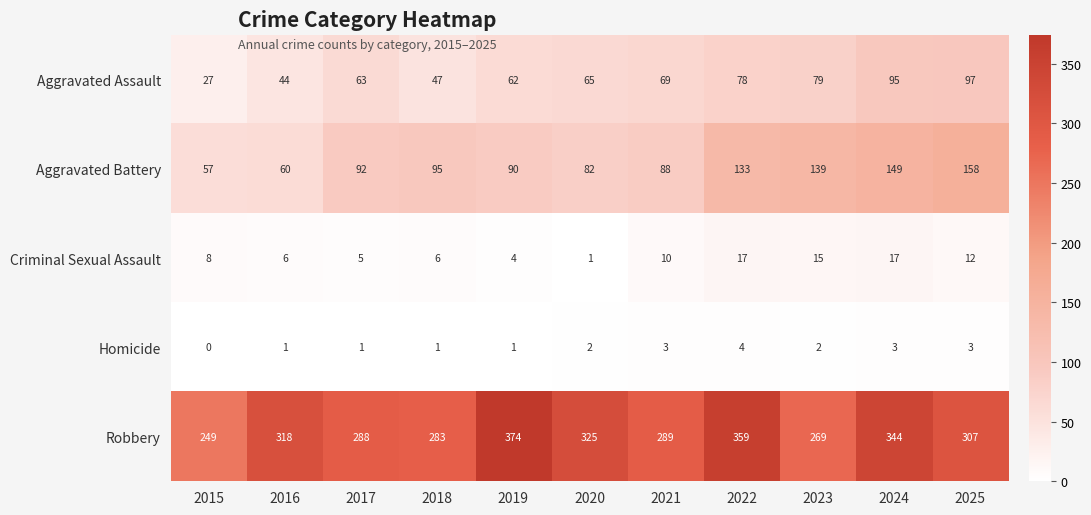

True or false: Robbery has a value of 359 at 2022.

True